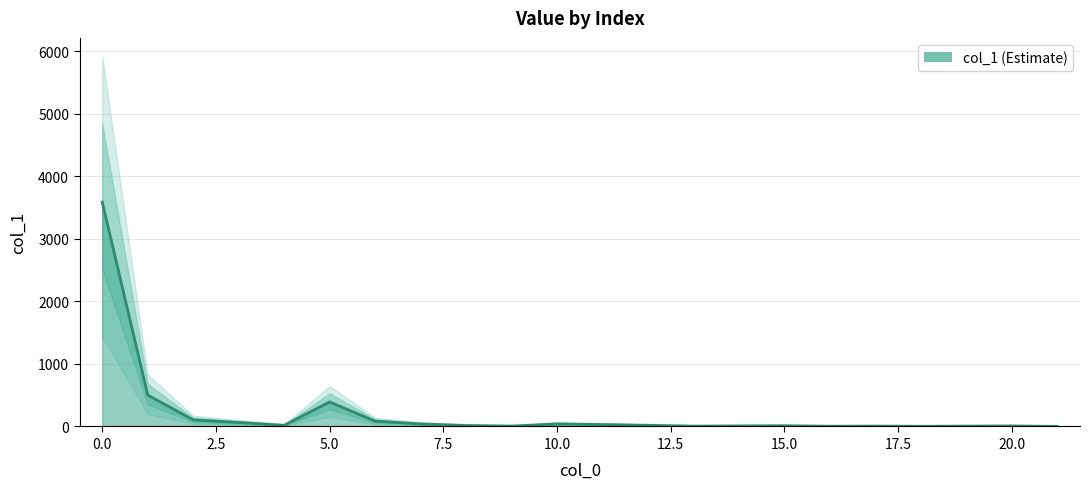

How many lines are shown in the chart?

1